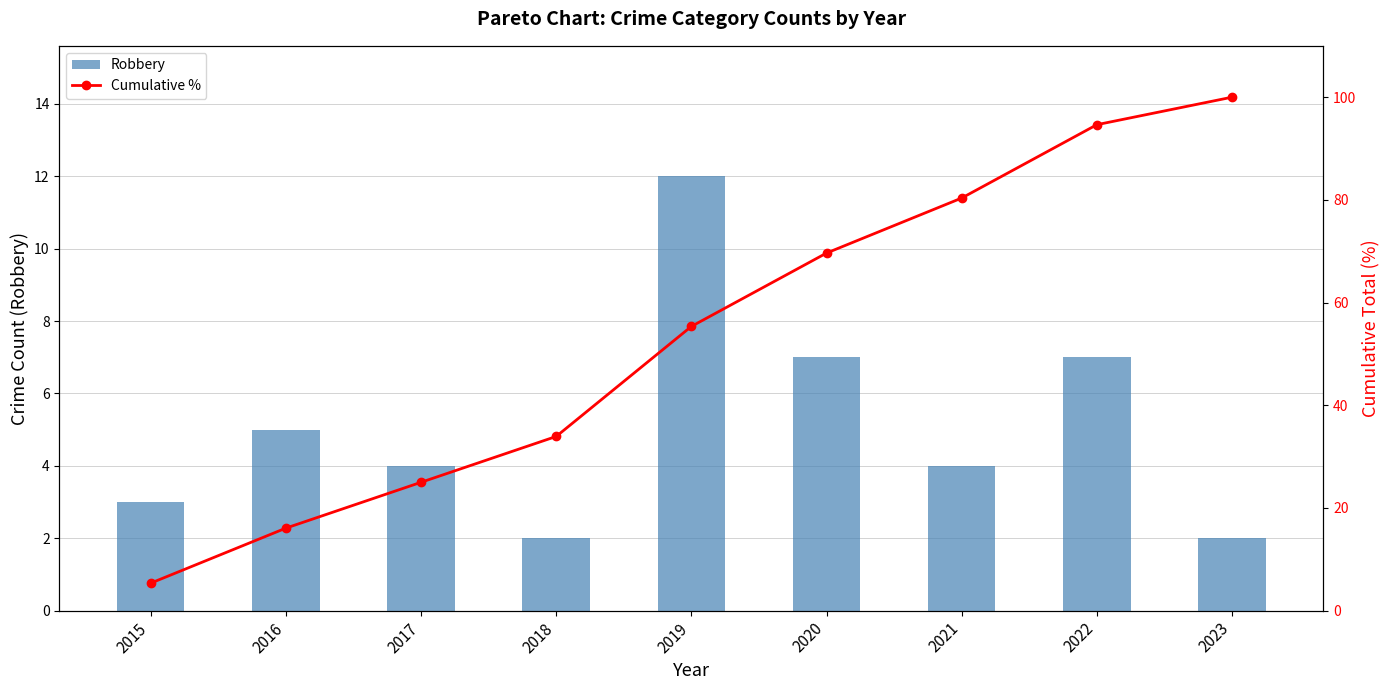

At how many categories does at least one series exceed 93?

2